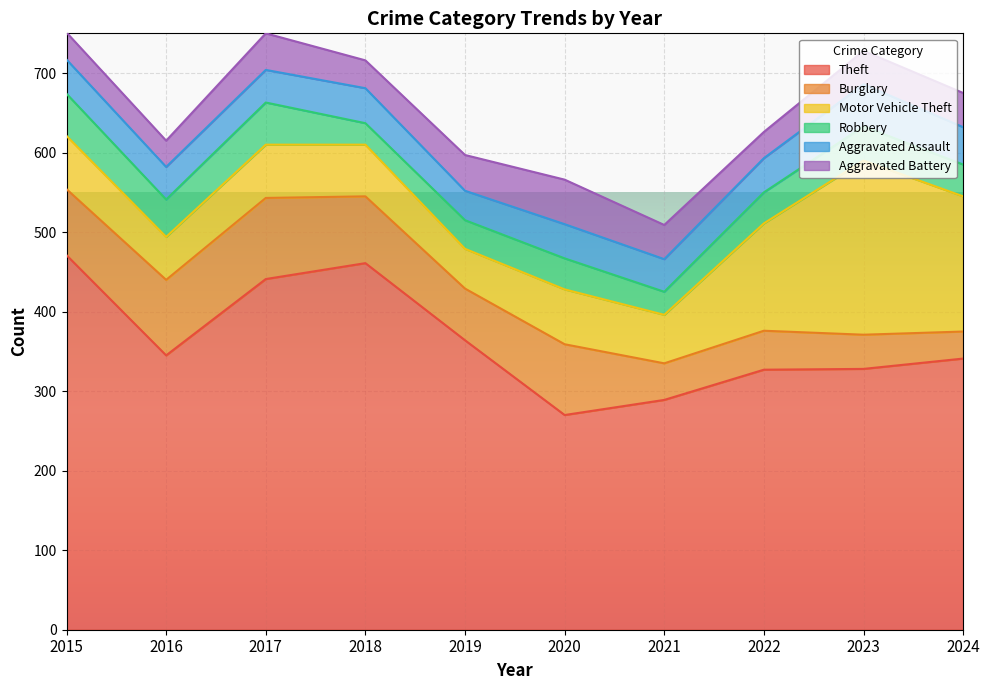

Where is Aggravated Battery nearest to the value 44?

2019